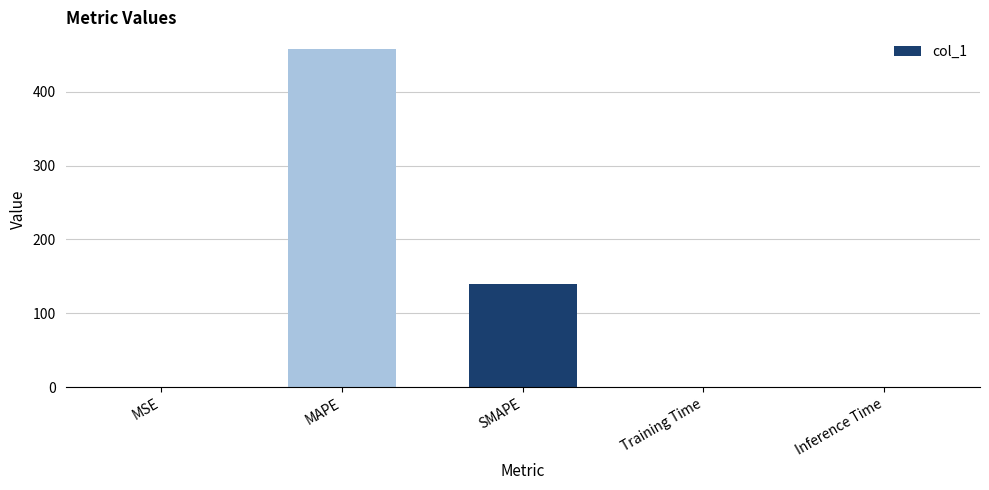

Which has a higher value, MAPE or SMAPE?

MAPE